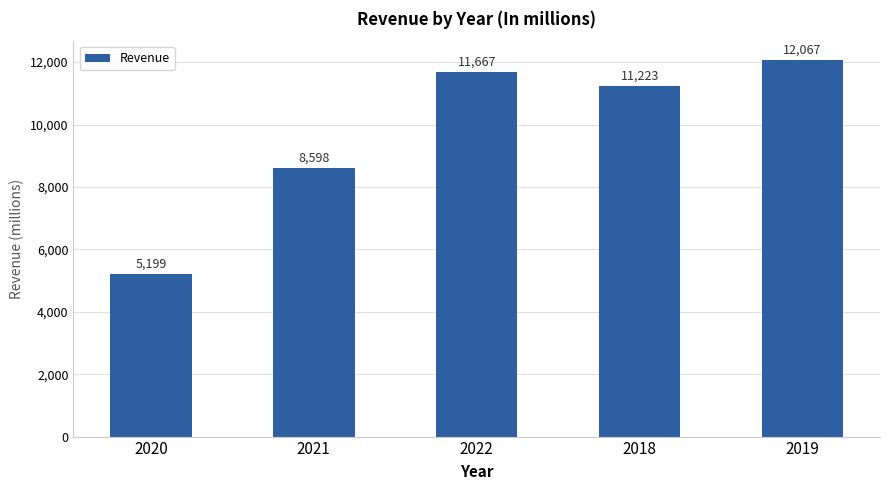

What is the difference between the values at 2020 and 2019?

6868